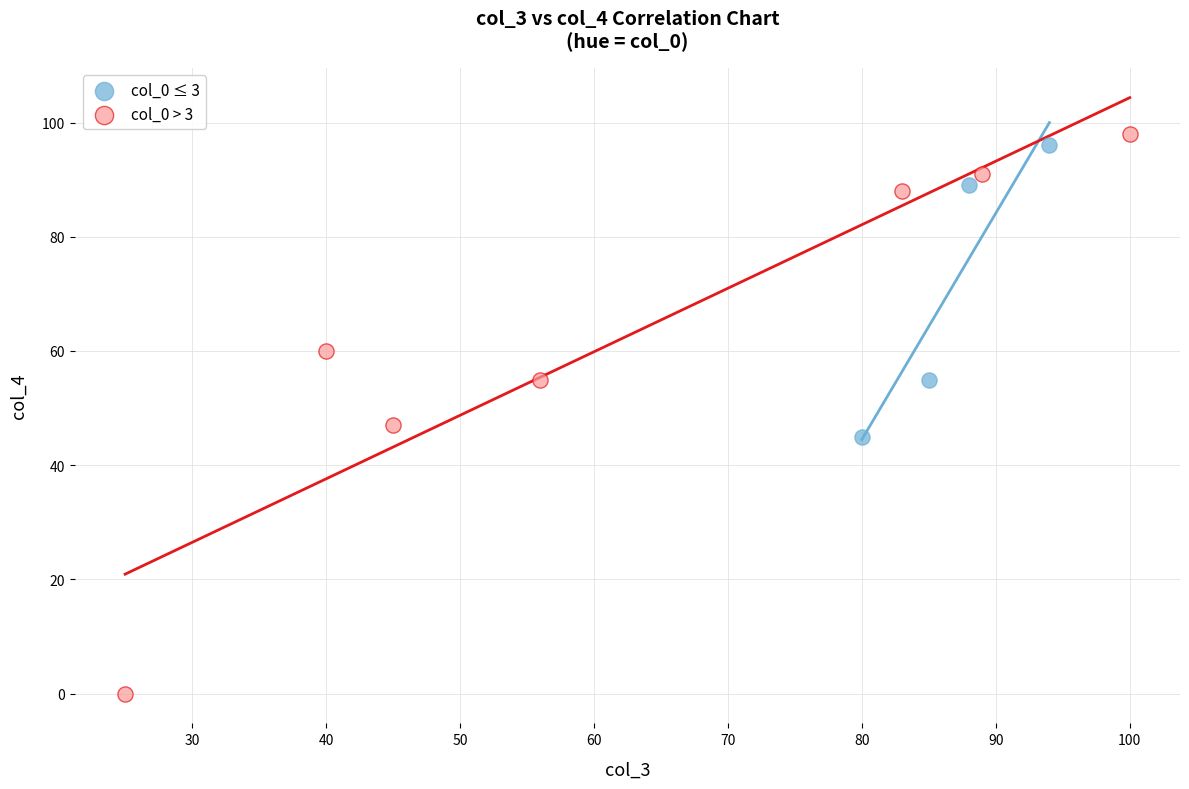

Which series has the largest Y range (max minus min)?

col_0 > 3